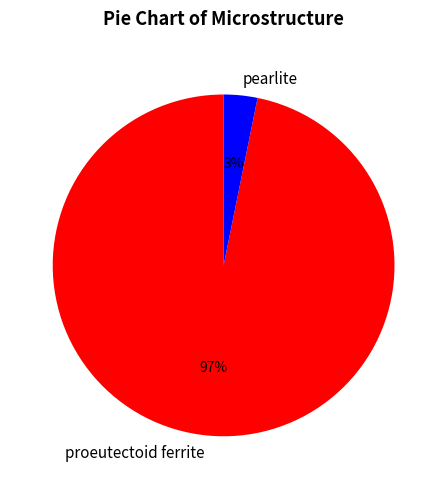

True or false: proeutectoid ferrite accounts for 90% of the total.

False